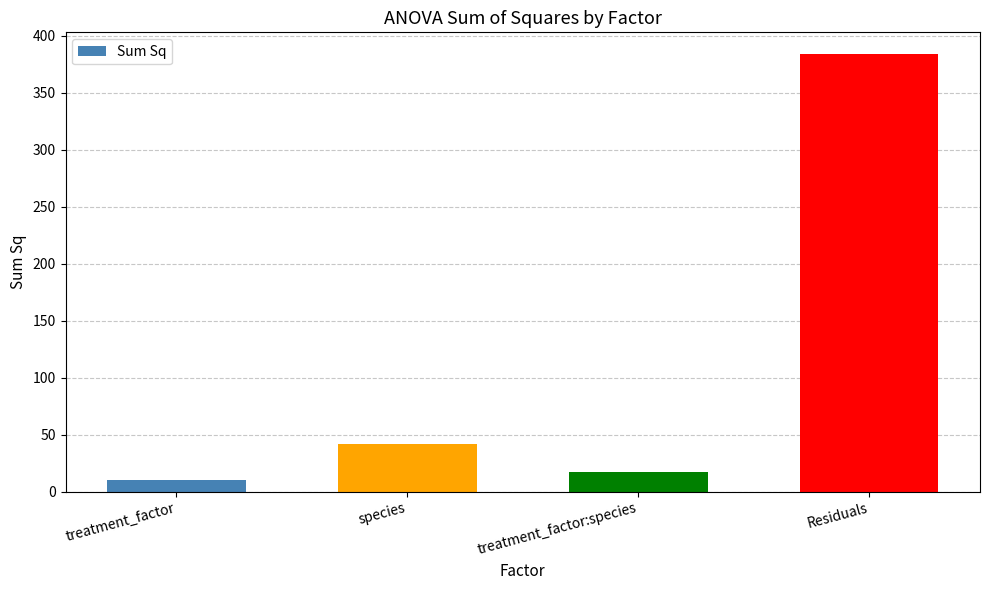

Reading right to left, extract all data points from this chart.

Residuals=384.0	treatment_factor:species=17.3	species=41.7	treatment_factor=10.2